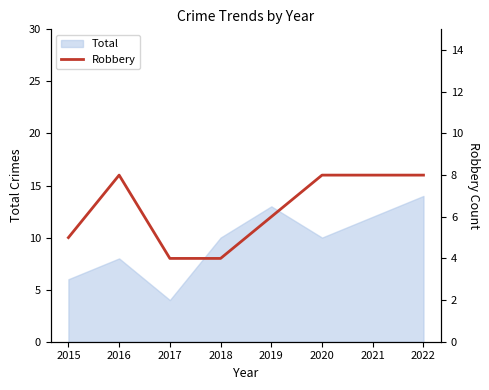

Which category has the lowest value in the Total series?

2017